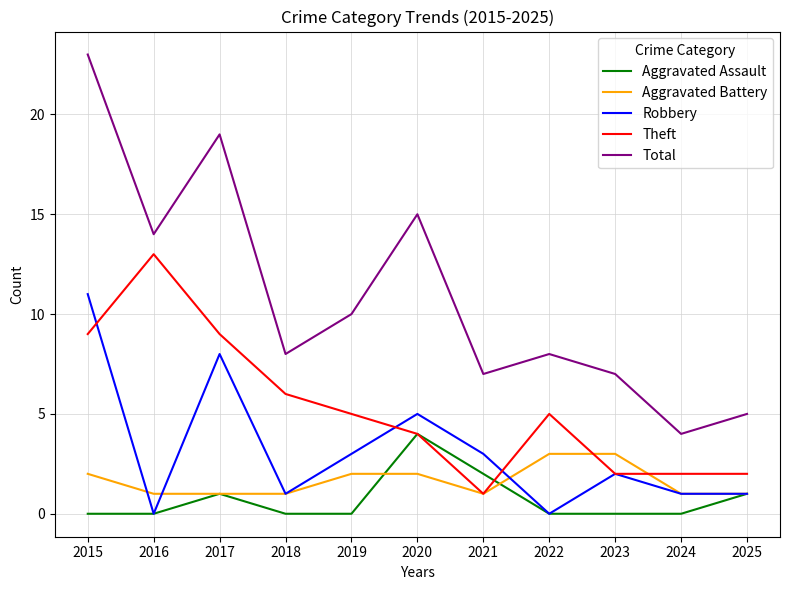

Where is Robbery nearest to the value 5?

2020